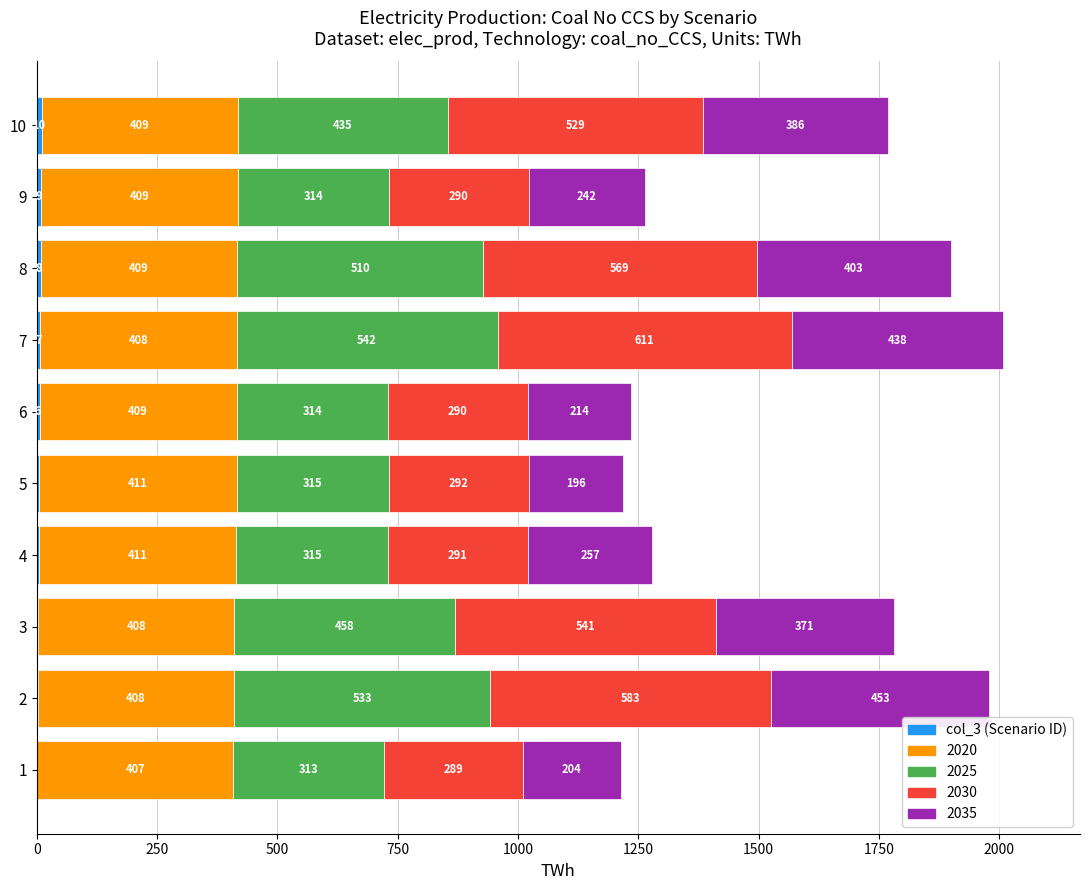

At which category is the sum across all series the highest?

7